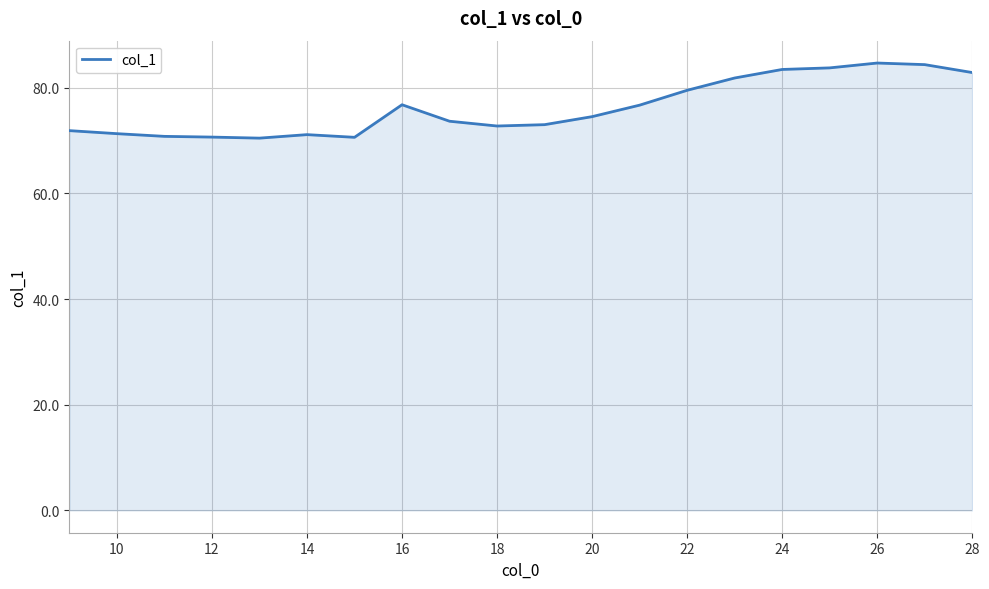

What is the difference between the maximum and minimum values?

14.2